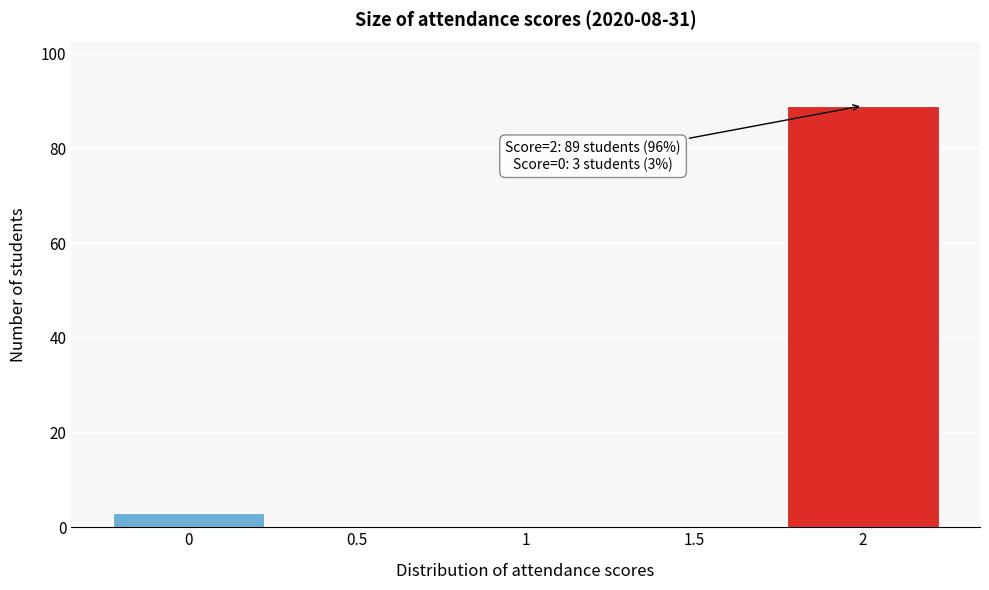

Over which range of the x-axis is the bar tallest?

1.75 to 2.25